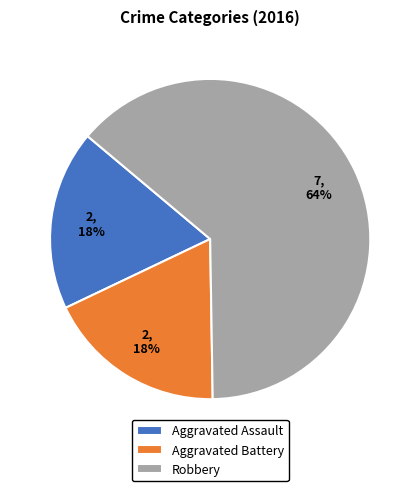

Count the number of slices in the pie.

3